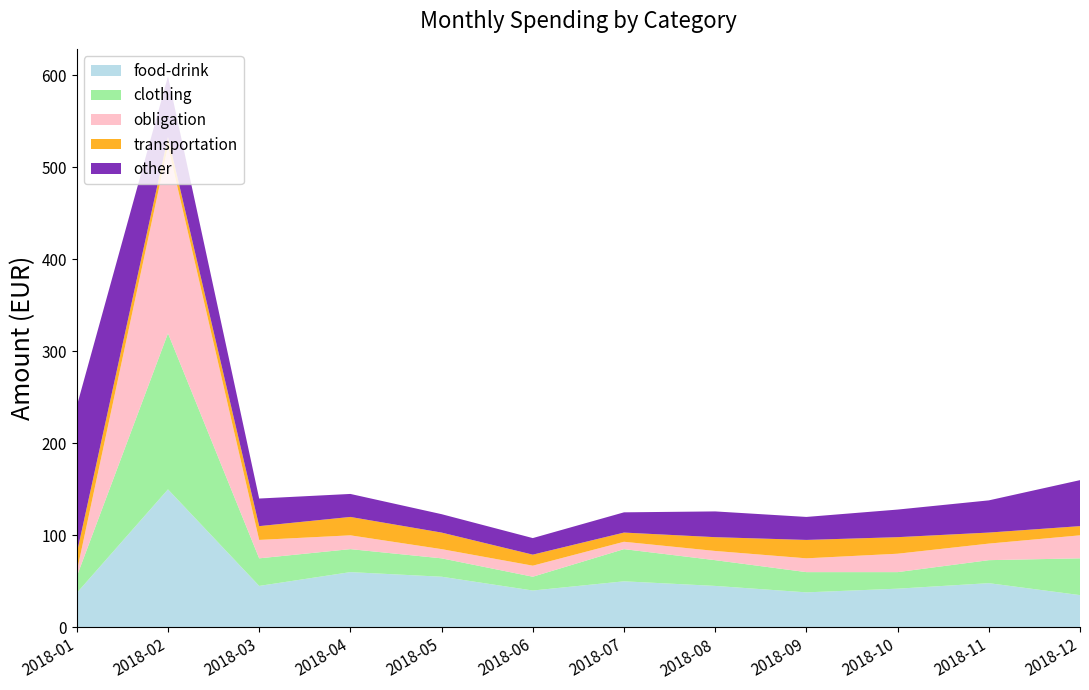

Reading right to left, transcribe all the data shown in this chart.

food-drink: 2018-12=35.0	2018-11=48.0	2018-10=42.0	2018-09=38.0	2018-08=45.0	2018-07=50.0	2018-06=40.0	2018-05=55.0	2018-04=60.0	2018-03=45.0	2018-02=150.0	2018-01=37.3
clothing: 2018-12=40.0	2018-11=25.0	2018-10=18.0	2018-09=22.0	2018-08=28.0	2018-07=35.0	2018-06=15.0	2018-05=20.0	2018-04=25.0	2018-03=30.0	2018-02=169.7	2018-01=18.0
obligation: 2018-12=25.0	2018-11=18.0	2018-10=20.0	2018-09=15.0	2018-08=10.0	2018-07=8.0	2018-06=12.0	2018-05=10.0	2018-04=15.0	2018-03=20.0	2018-02=203.4	2018-01=5.2
transportation: 2018-12=10.0	2018-11=12.0	2018-10=18.0	2018-09=20.0	2018-08=15.0	2018-07=10.0	2018-06=12.0	2018-05=18.0	2018-04=20.0	2018-03=15.0	2018-02=10.0	2018-01=20.0
other: 2018-12=50.0	2018-11=35.0	2018-10=30.0	2018-09=25.0	2018-08=28.0	2018-07=22.0	2018-06=18.0	2018-05=20.0	2018-04=25.0	2018-03=30.0	2018-02=65.9	2018-01=160.0